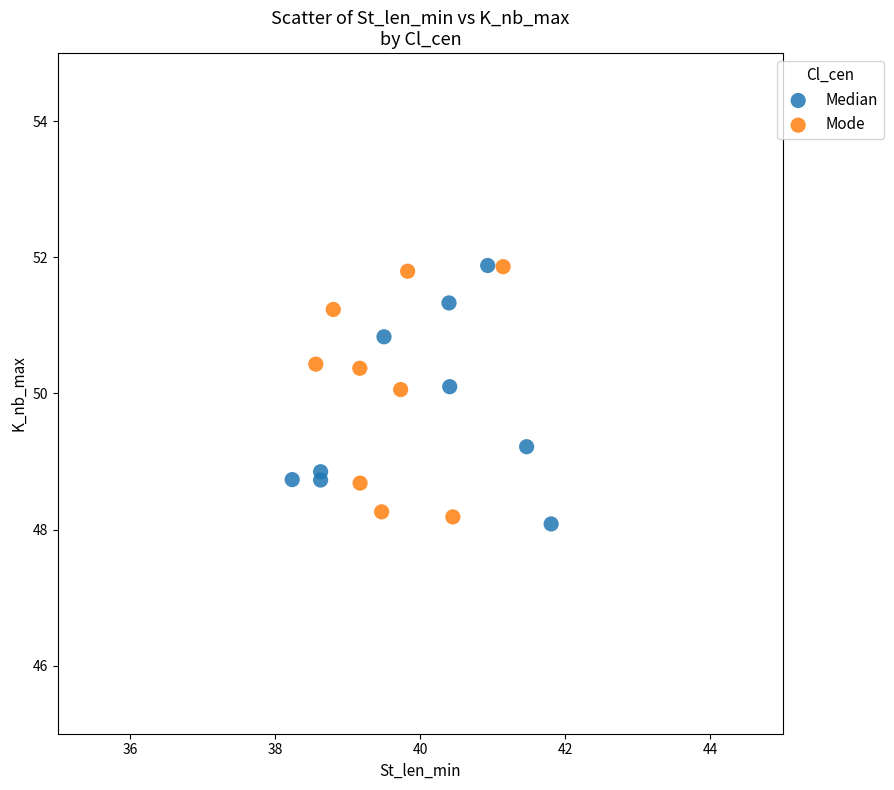

What are all the series names shown in the legend?

Median, Mode